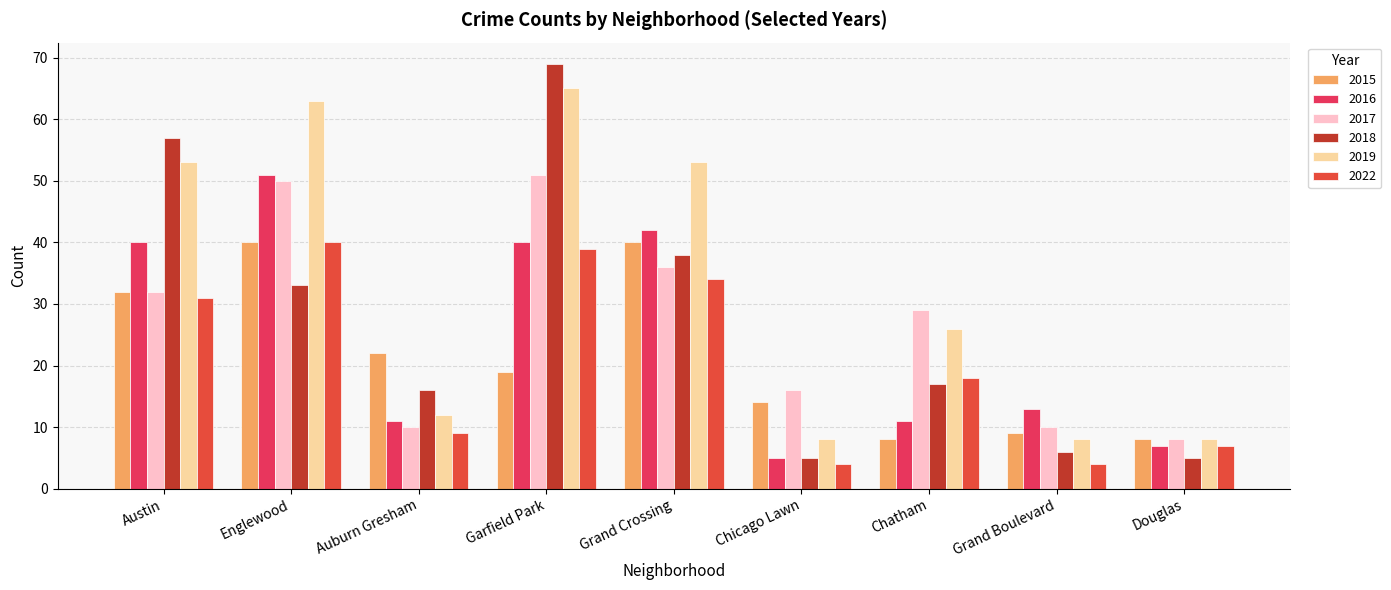

Read the 2017 value at Chicago Lawn, to the nearest 10.

20